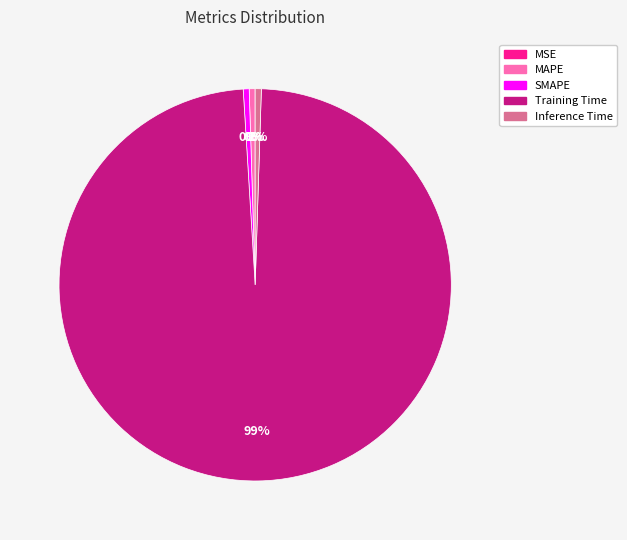

The SMAPE slice represents 0% of the pie. True or false?

True